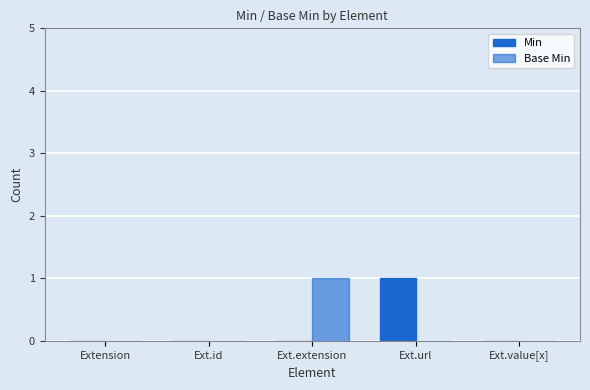

What is the total value across all series at Ext.extension?

1